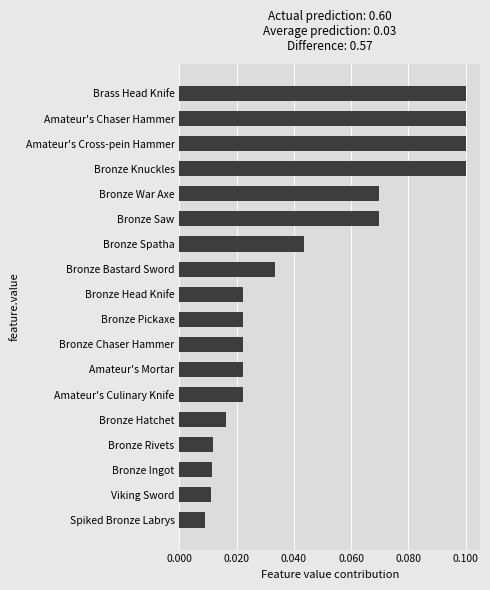

What is the sum of all values?

0.8